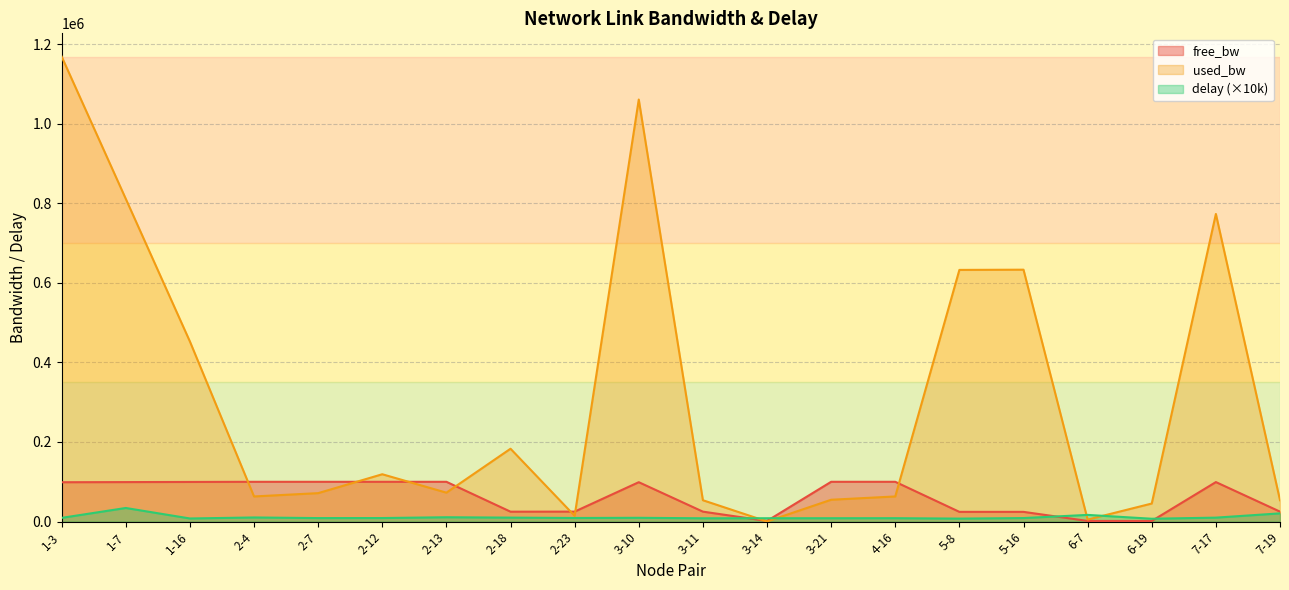

True or false: delay has a value of 4657.0 at 3-14.

False